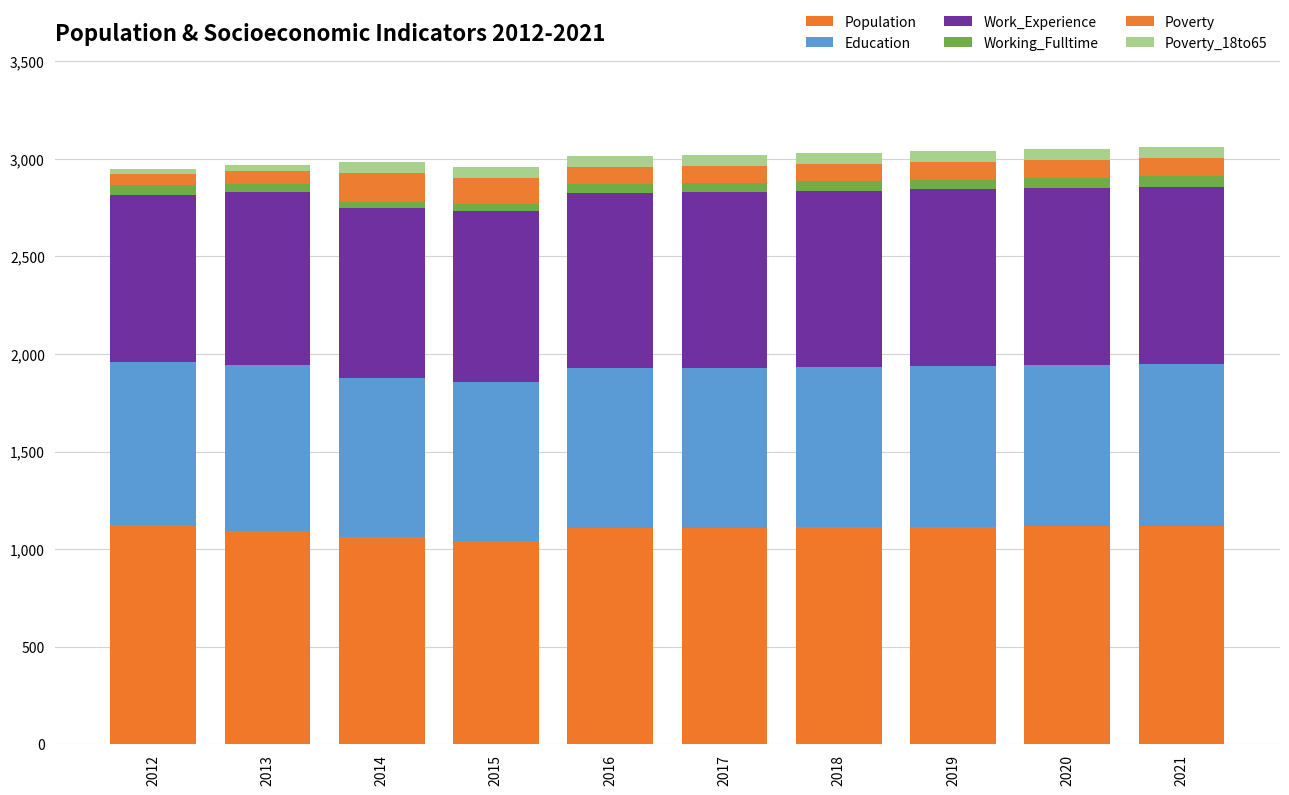

How many bars are there in total?

10